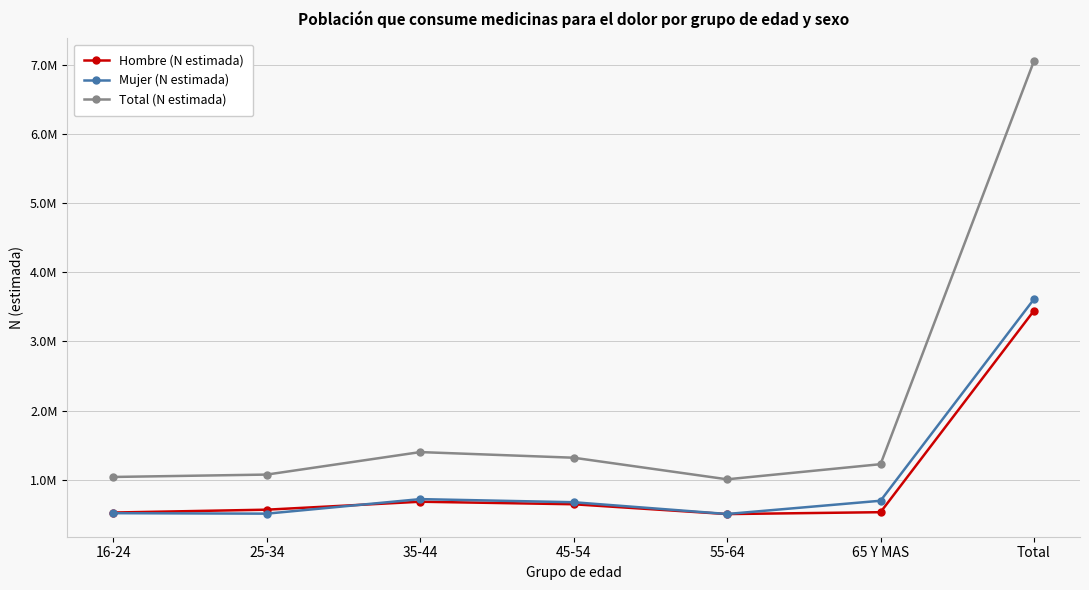

At which label does Mujer (N estimada) reach its peak?

Total